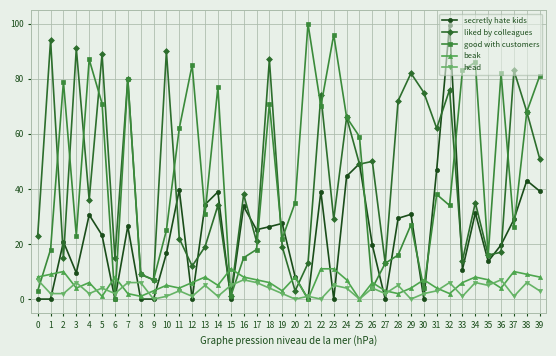

How many lines are shown in the chart?

5